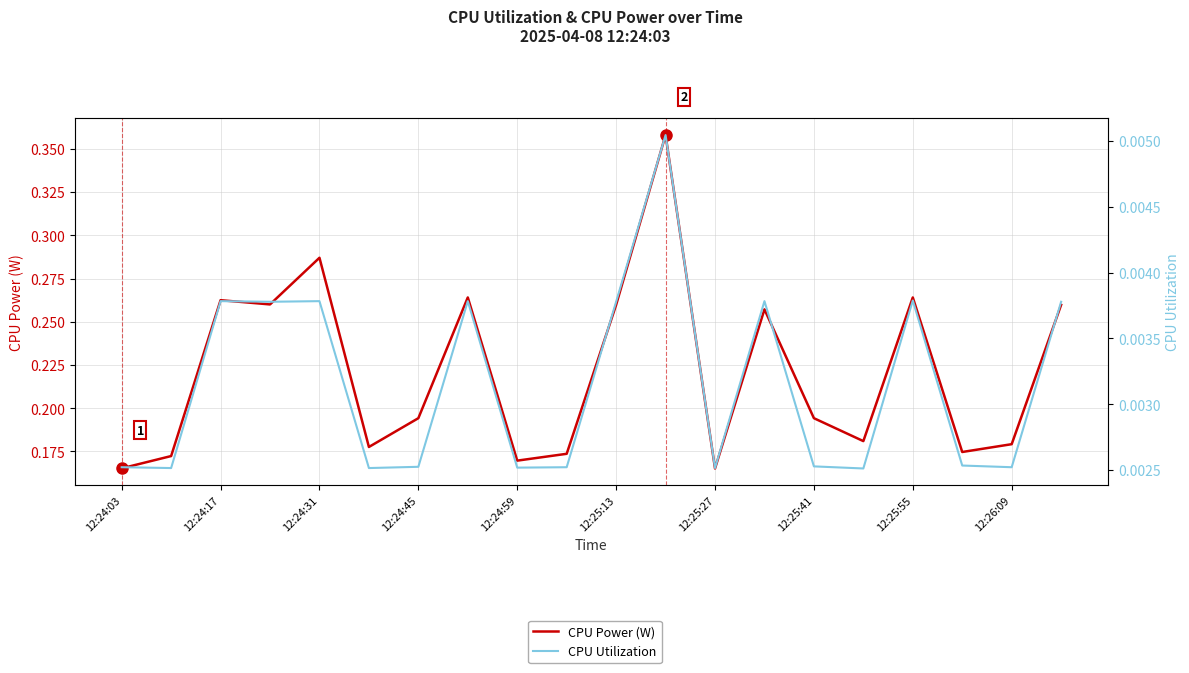

Which category has the lowest value across all series?

15